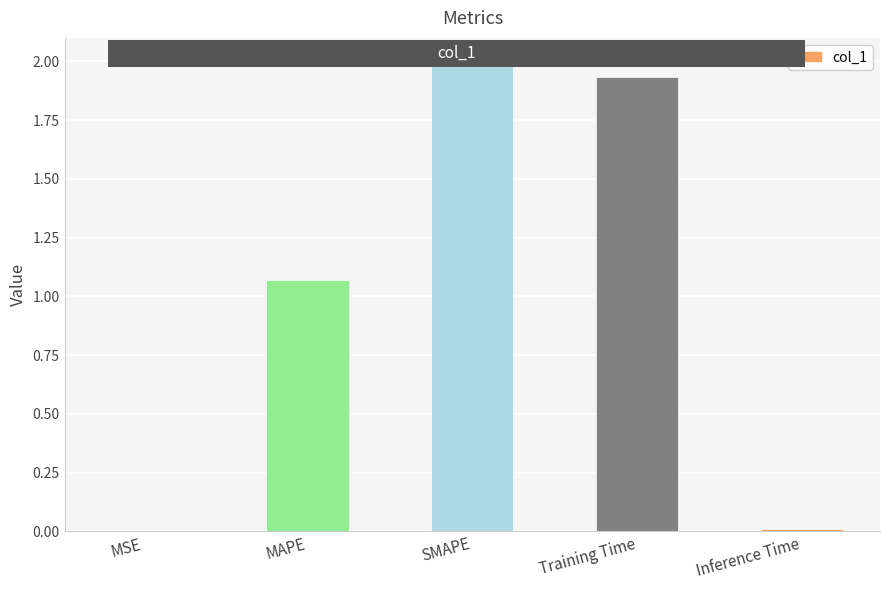

At which label does the data first exceed 1?

MAPE